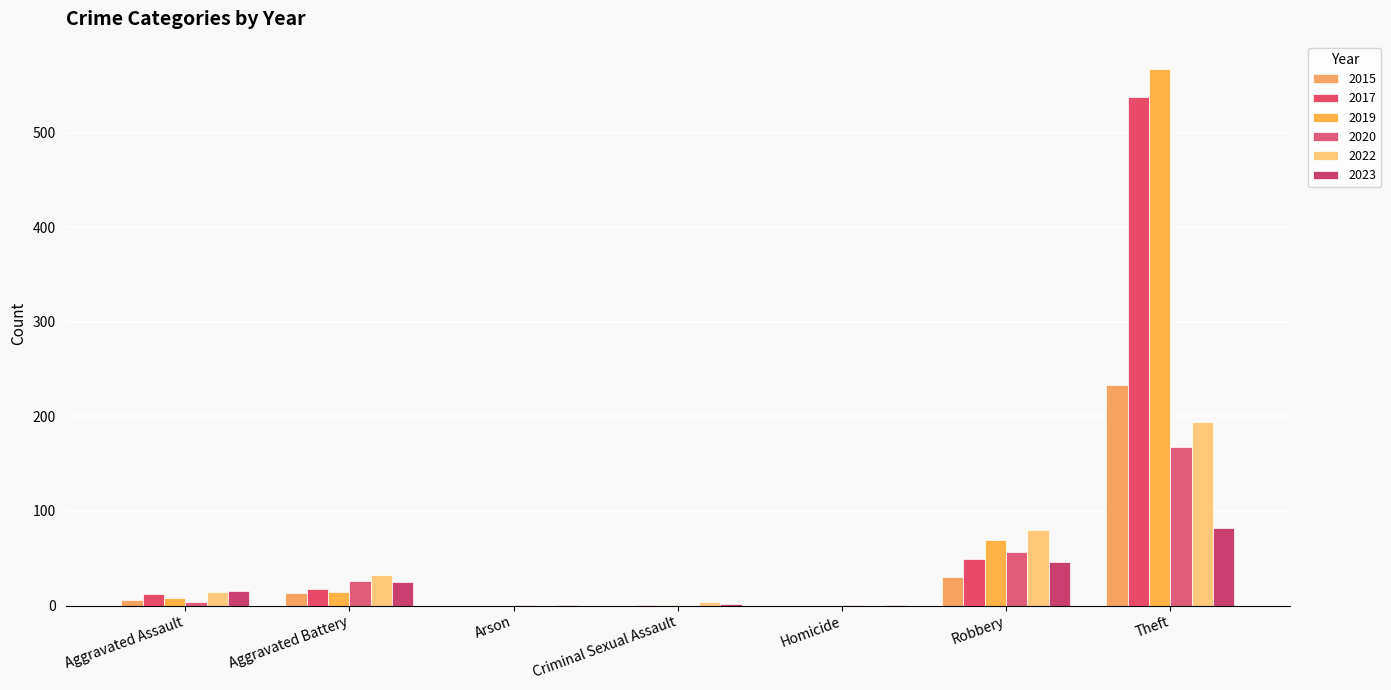

True or false: 2015 has a value of 6 at Aggravated Assault.

True